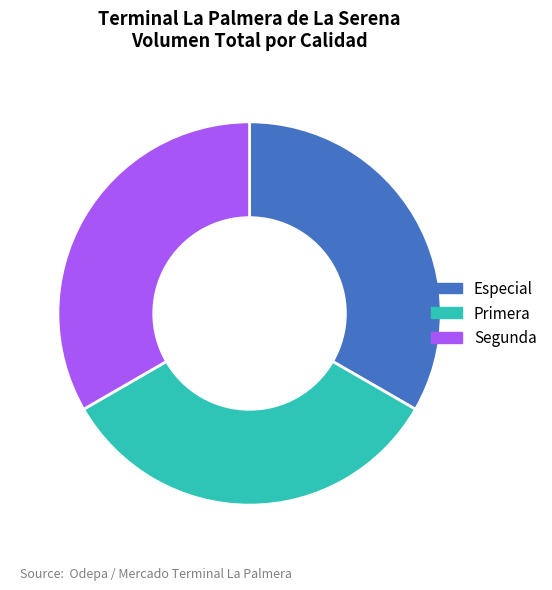

Approximately how many times larger is the value at Especial compared to Segunda?

1.0